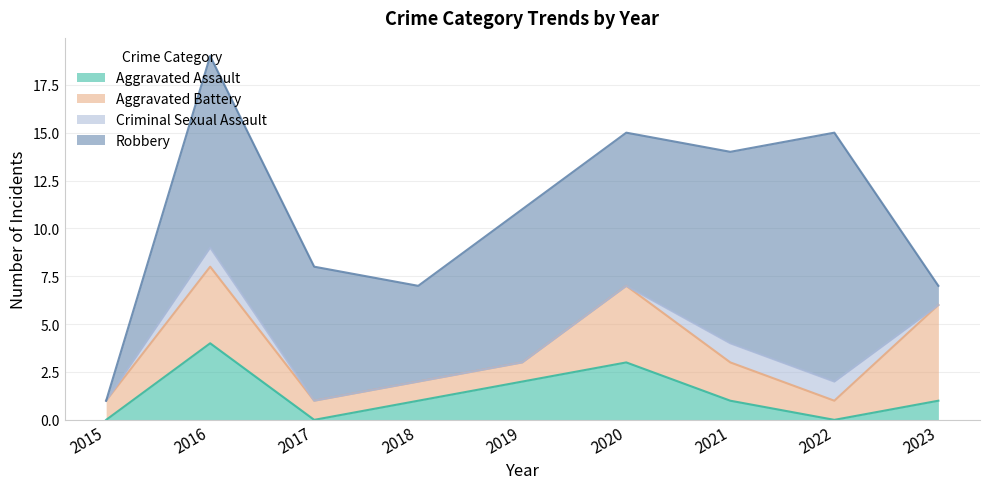

Reading left to right, transcribe all the data shown in this chart.

Aggravated Assault: 2015=0	2016=4	2017=0	2018=1	2019=2	2020=3	2021=1	2022=0	2023=1
Aggravated Battery: 2015=1	2016=4	2017=1	2018=1	2019=1	2020=4	2021=2	2022=1	2023=5
Criminal Sexual Assault: 2015=0	2016=1	2017=0	2018=0	2019=0	2020=0	2021=1	2022=1	2023=0
Robbery: 2015=0	2016=10	2017=7	2018=5	2019=8	2020=8	2021=10	2022=13	2023=1